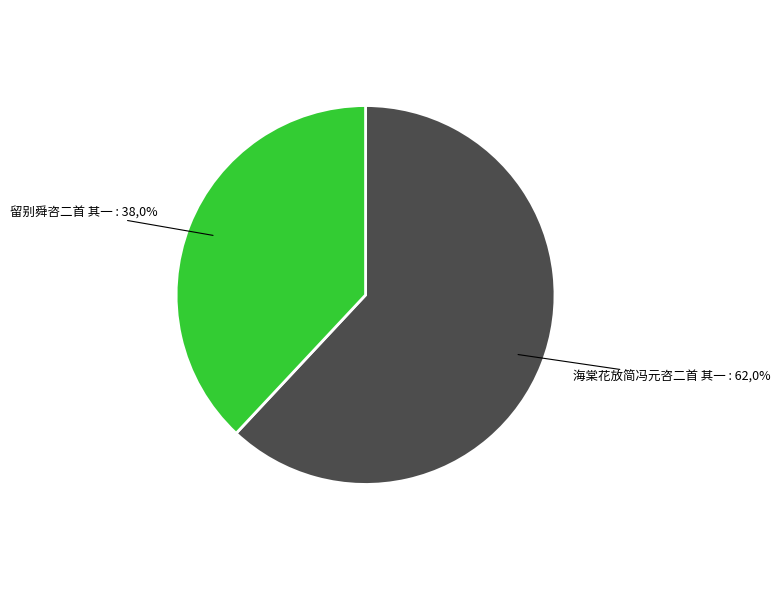

Which slice is the largest?

海棠花放简冯元咨二首 其一